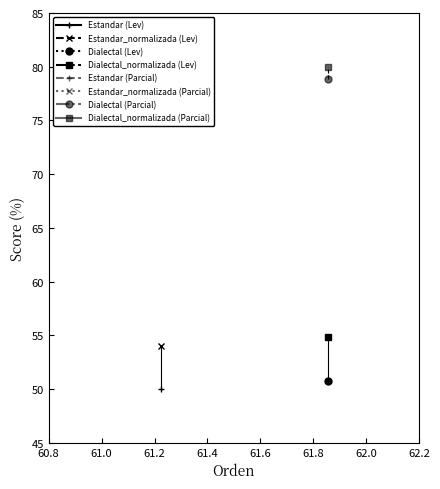

Rank the series at Levenstein from highest to lowest value.

Dialectal_normalizada, Estandar_normalizada, Dialectal, Estandar